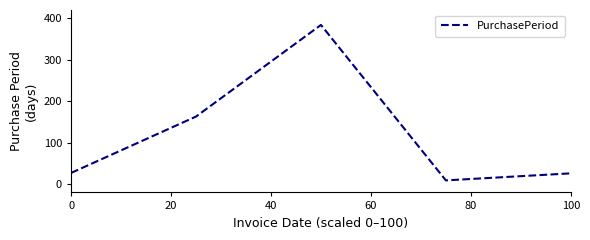

What is the smallest value displayed?

9